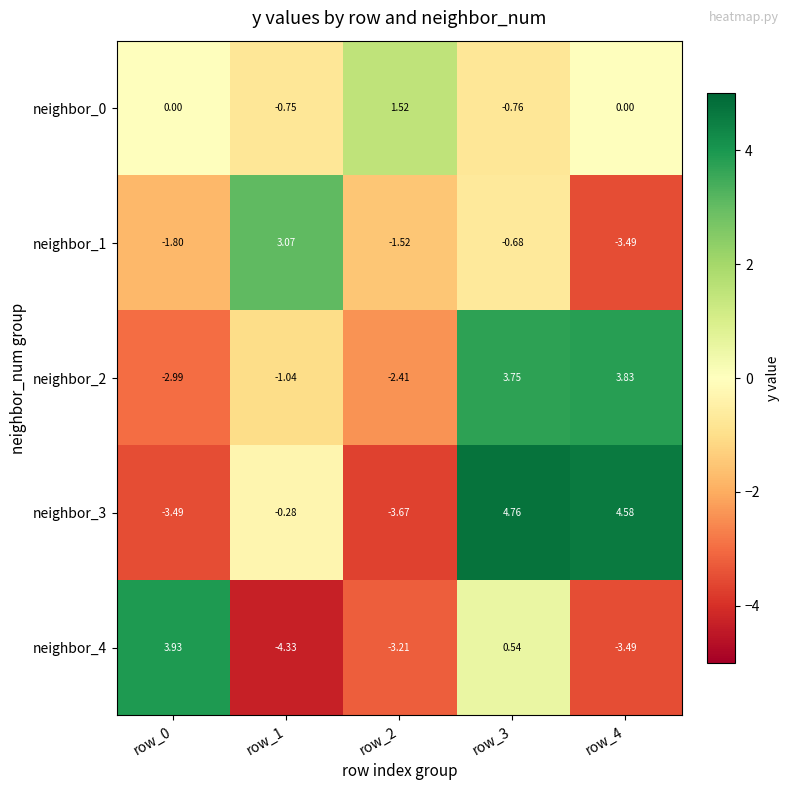

Is the value of neighbor_4 at row_0 greater than the value of neighbor_2 at row_3?

Yes